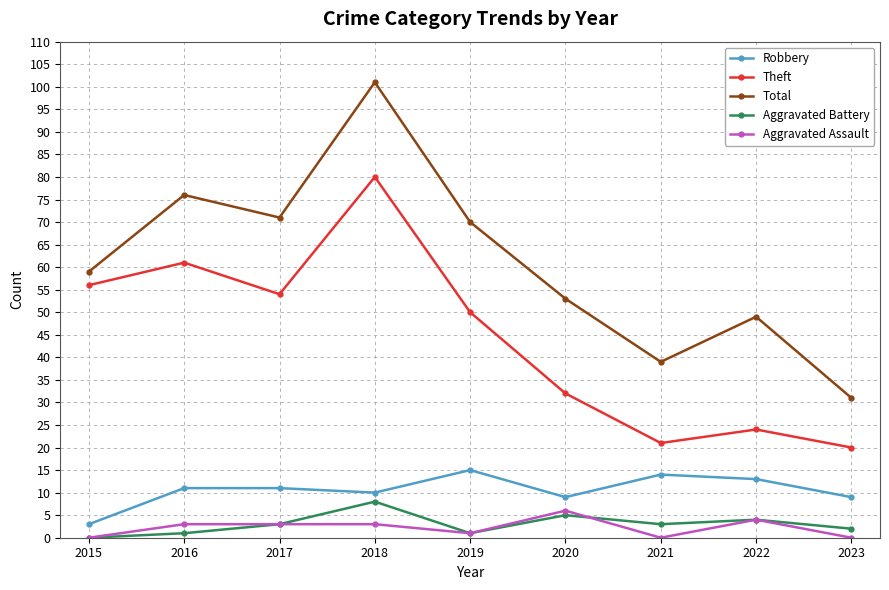

List the series in order of their peak value, lowest first.

Aggravated Assault, Aggravated Battery, Robbery, Theft, Total